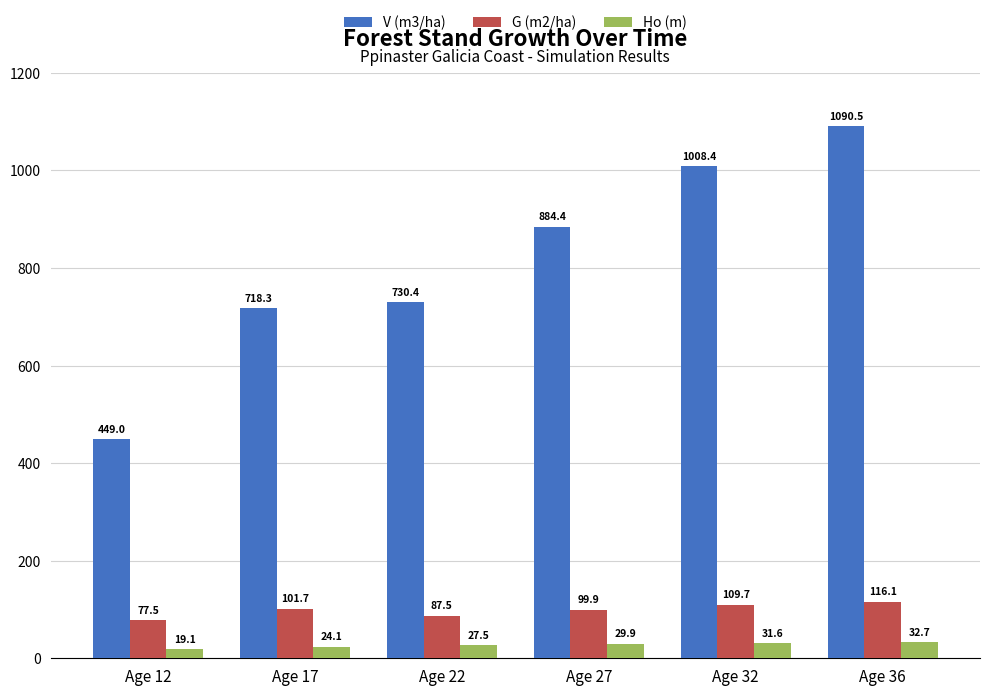

Does the chart contain stacked bars?

No